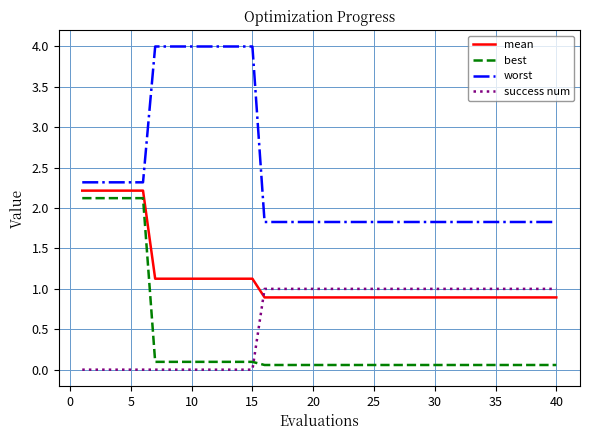

What is the difference between the maximum and minimum values in the mean series?

1.3